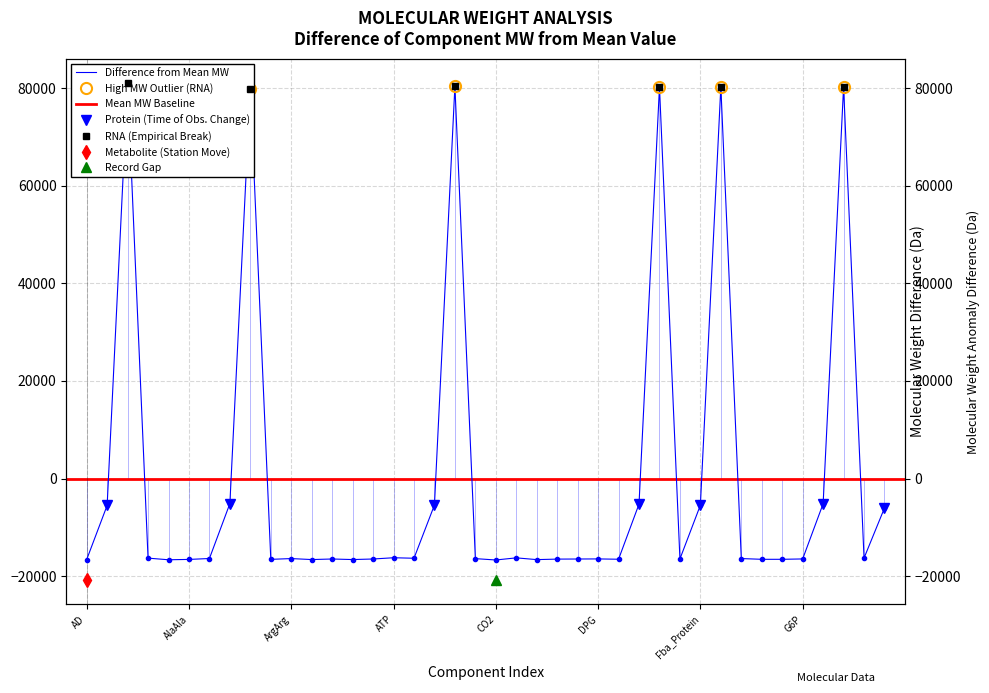

What position from the right is Apt_Rna?

32